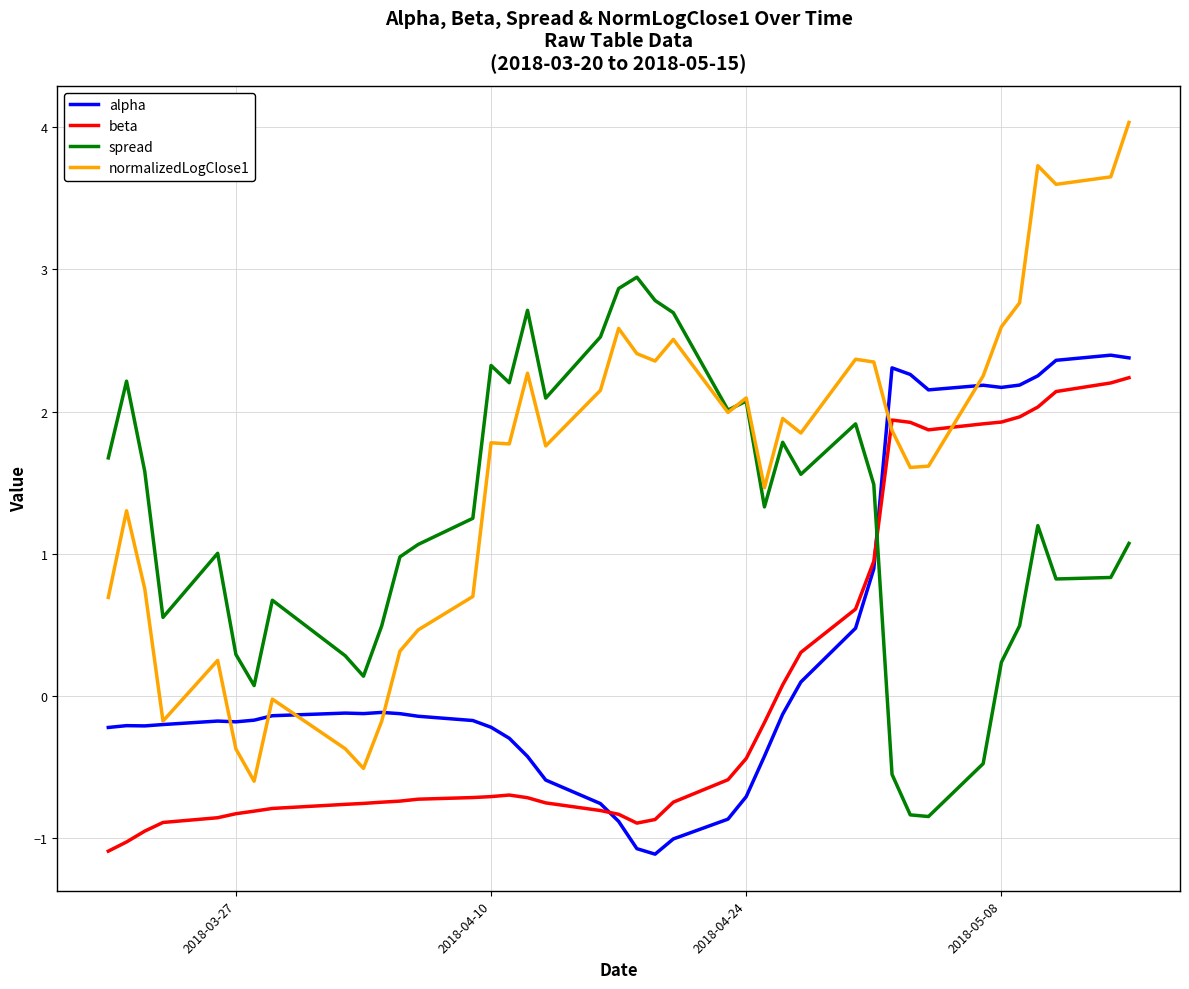

Which series has the largest range (max minus min)?

normalizedLogClose1